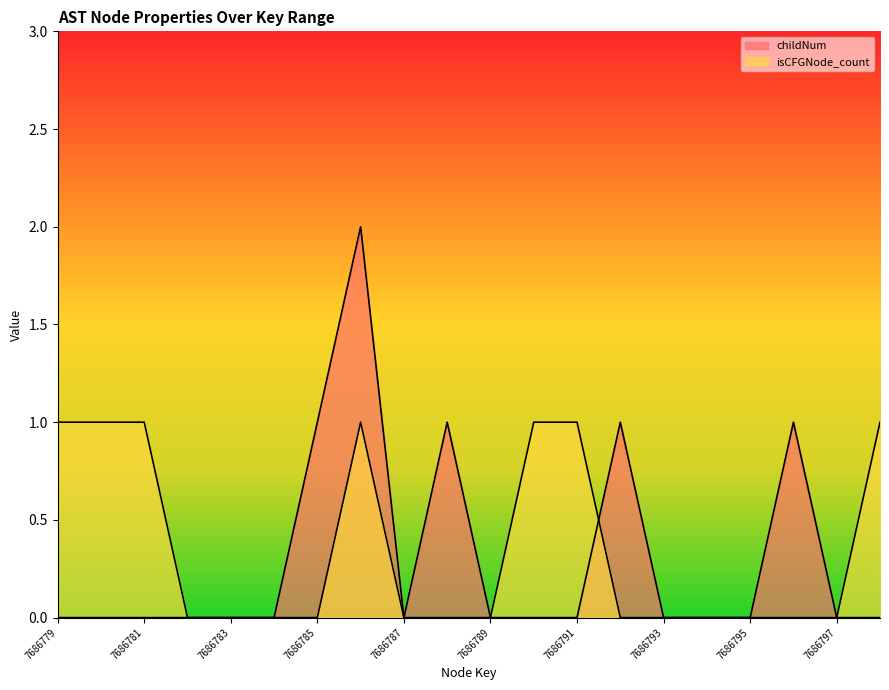

At how many categories does at least one series exceed 1?

1